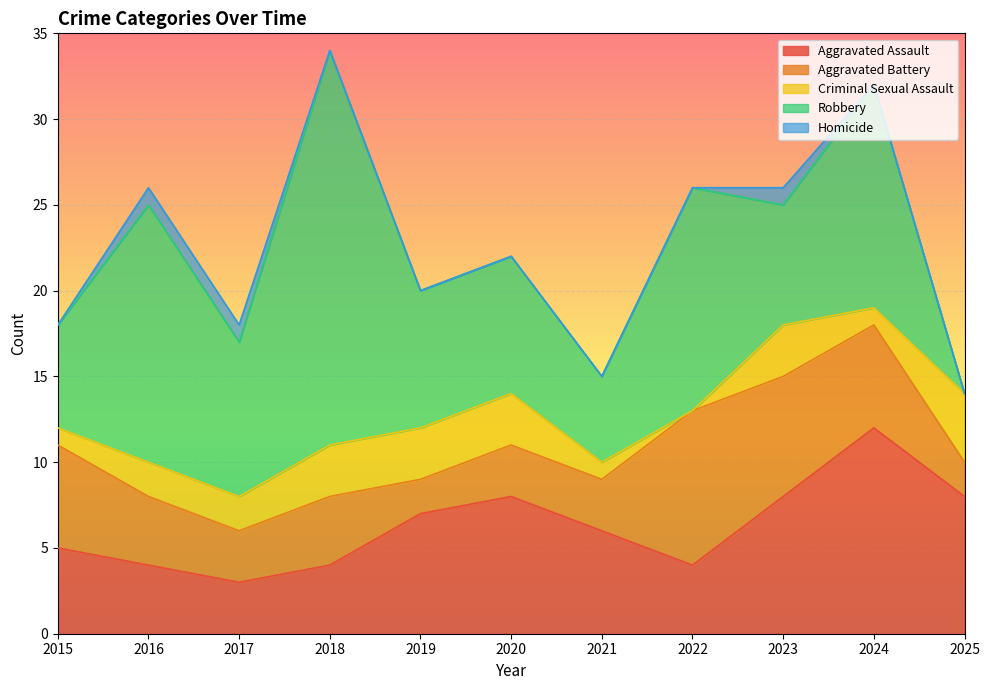

Which series has the largest range (max minus min)?

Robbery